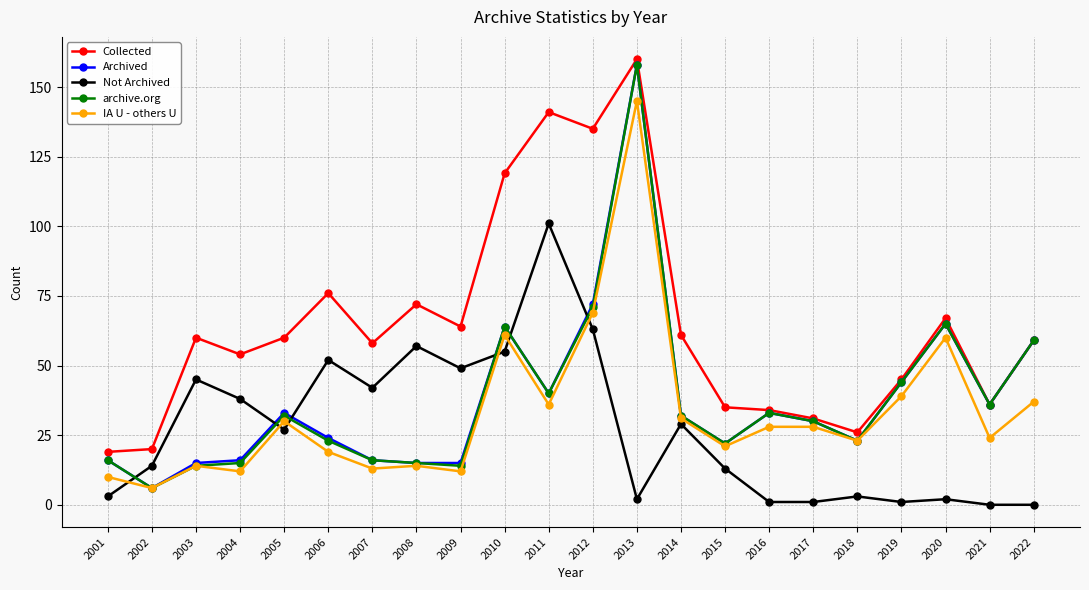

At which category is the sum across all series the highest?

2013